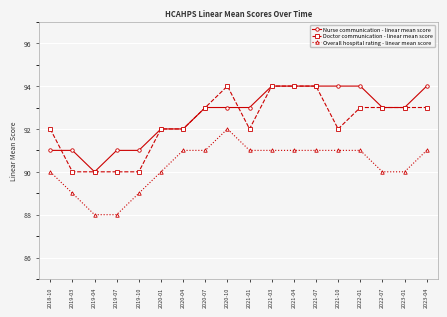

What is the label of the 12th point from the left?

2021-04